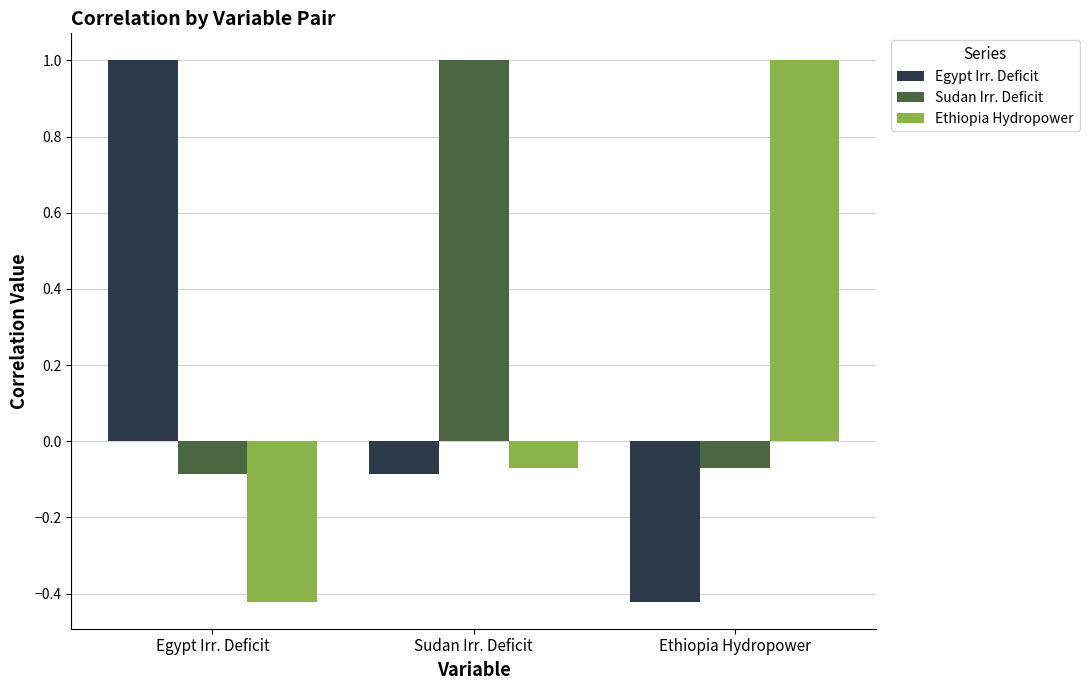

At which category is the sum across all series the highest?

Sudan Irr. Deficit